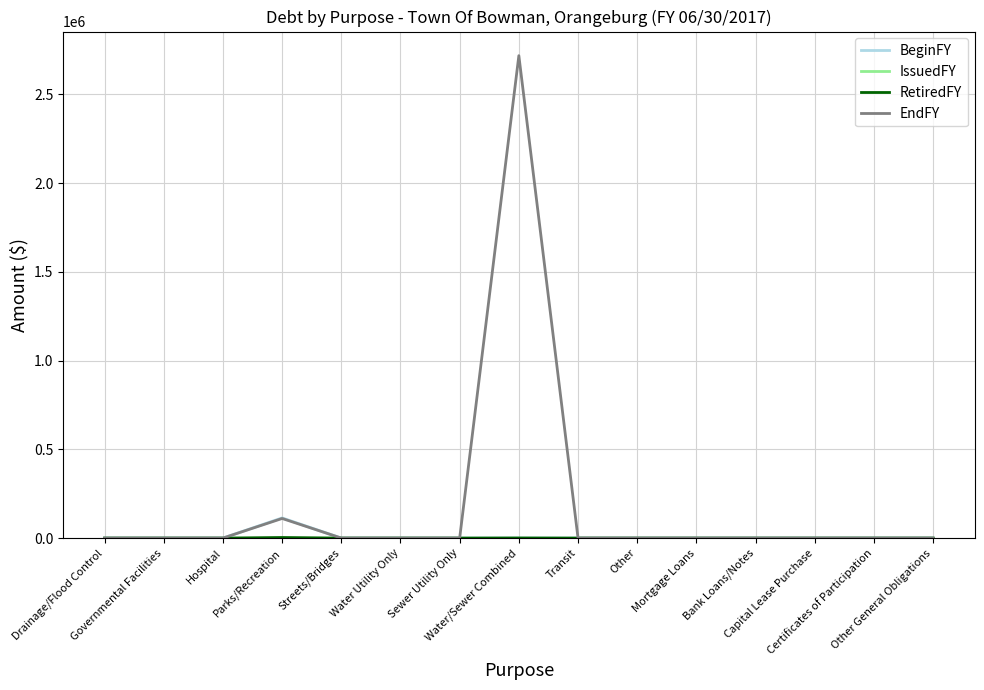

The value of EndFY at Water/Sewer Combined is 2718811. True or false?

True